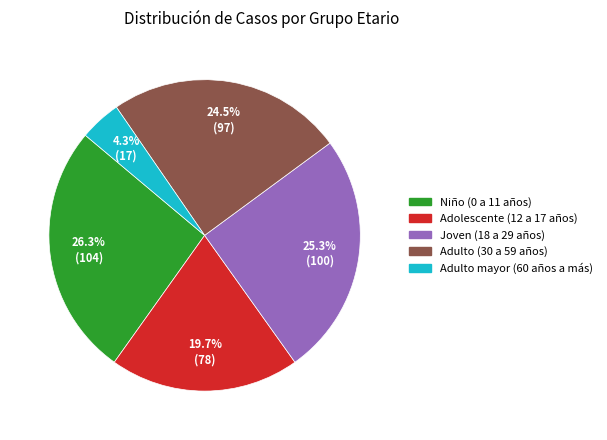

Combined, do Niño (0 a 11 años) and Adulto (30 a 59 años) account for over 50%?

Yes